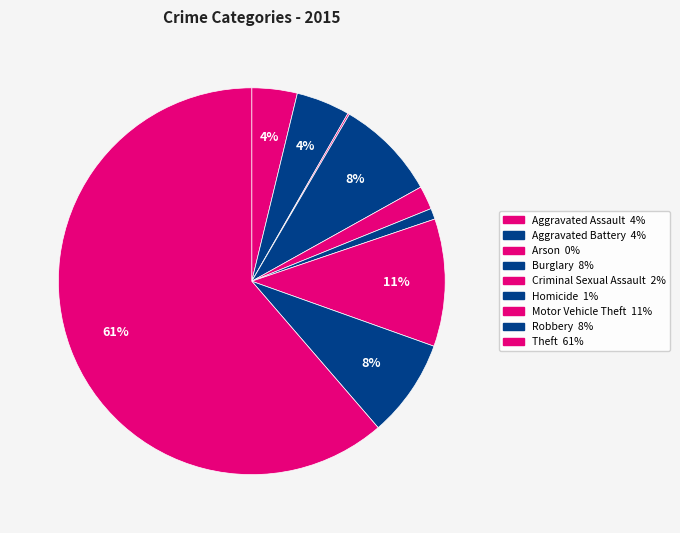

Is it true that Theft is 61% of the pie?

True